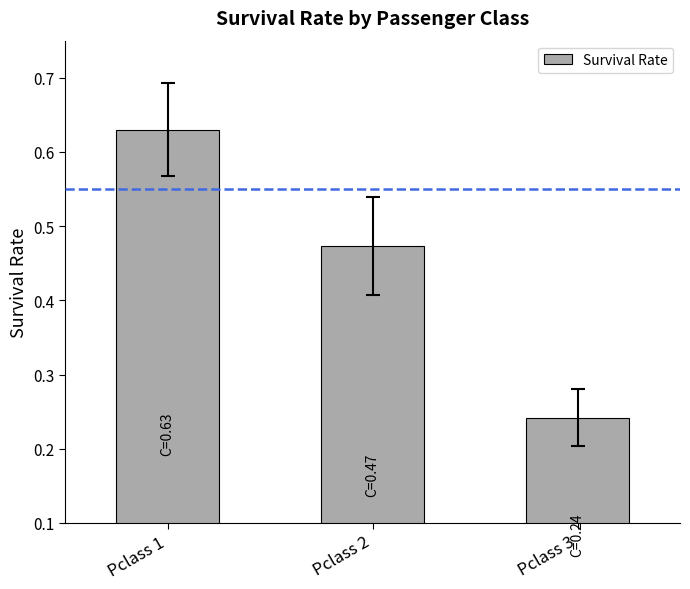

True or false: the data shows 0.9 at Pclass 1.

False